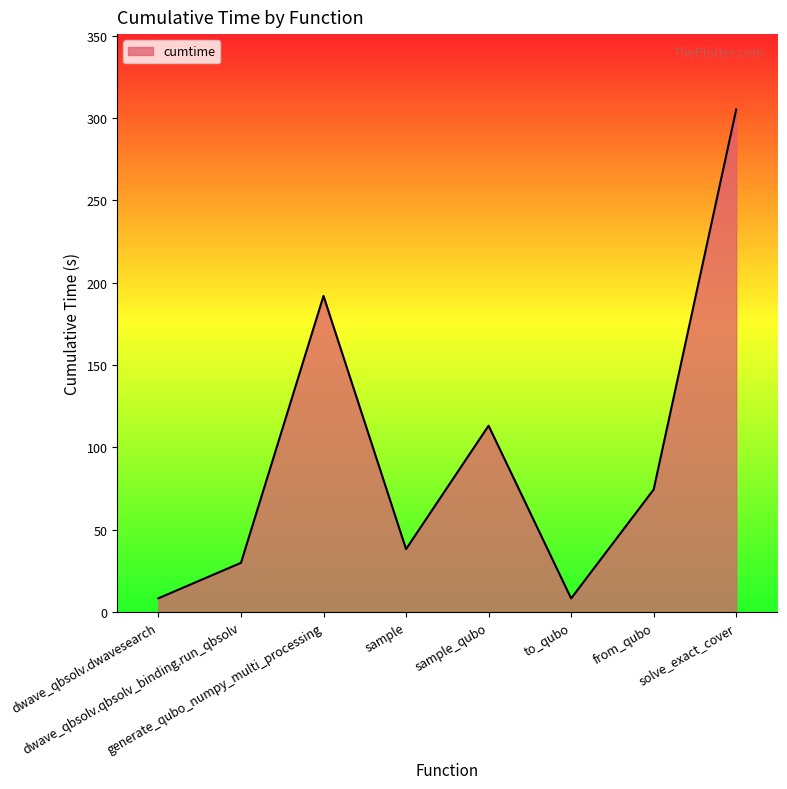

How many lines are shown in the chart?

1